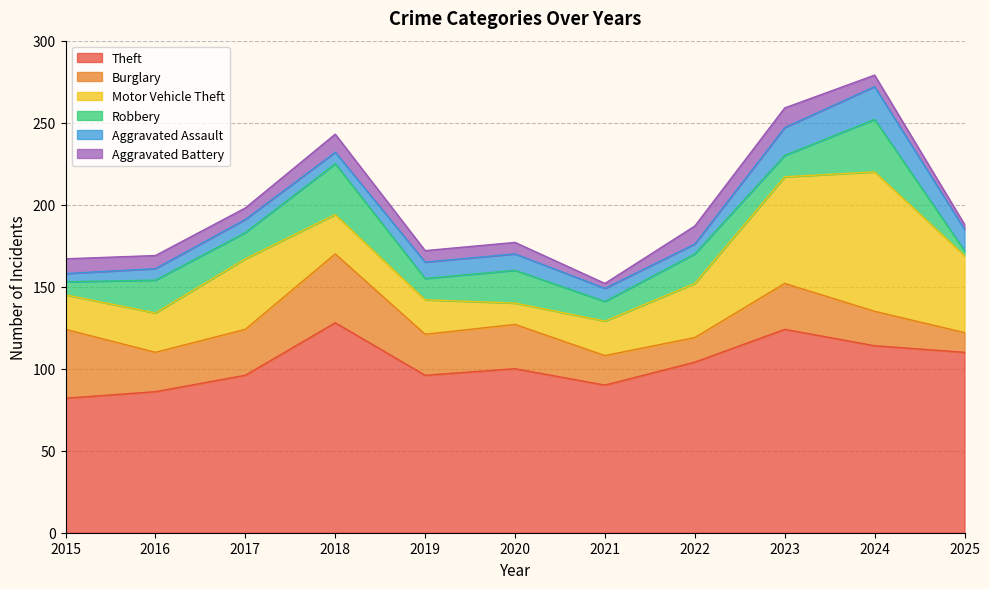

How many interior local valleys does the Theft series have?

2